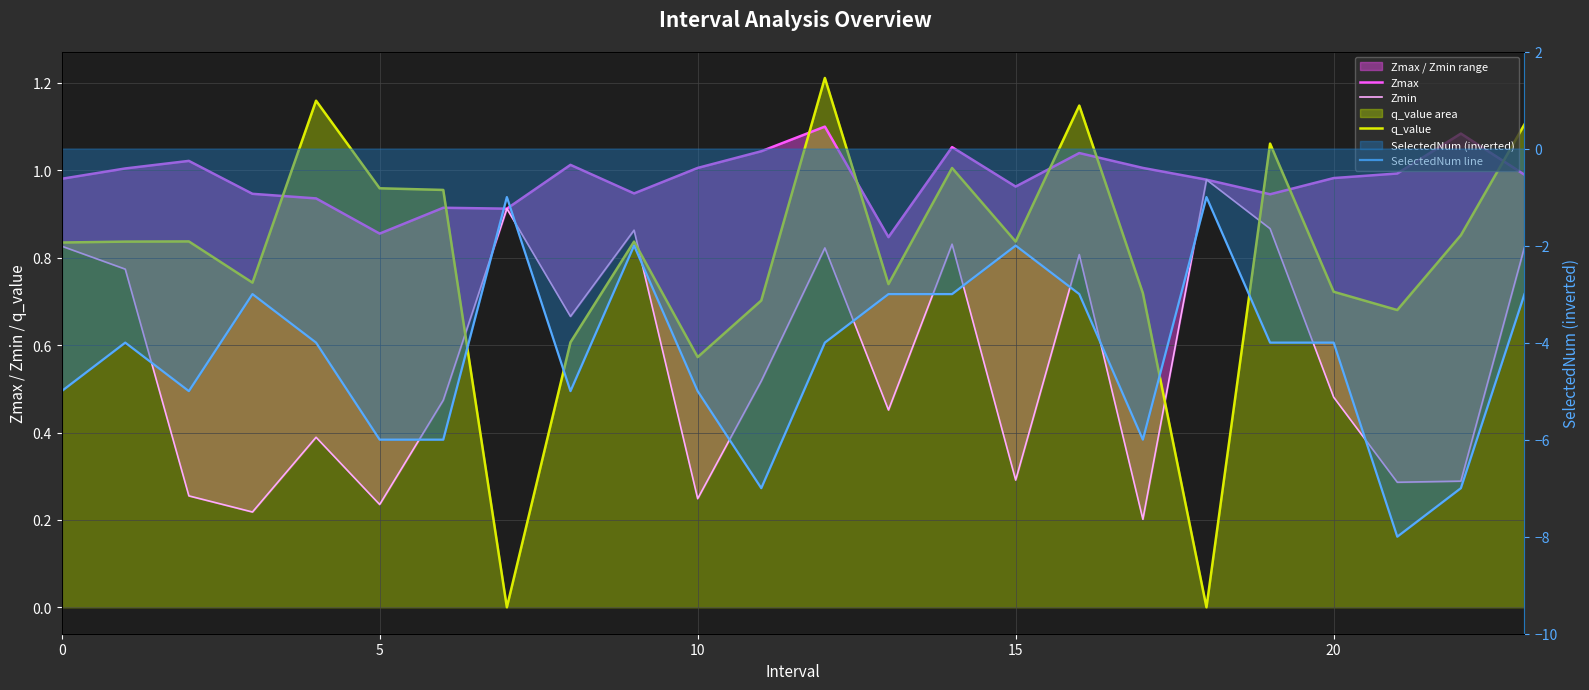

Rank the series at 12 from highest to lowest value.

q_value, Zmax, Zmin, SelectedNum line